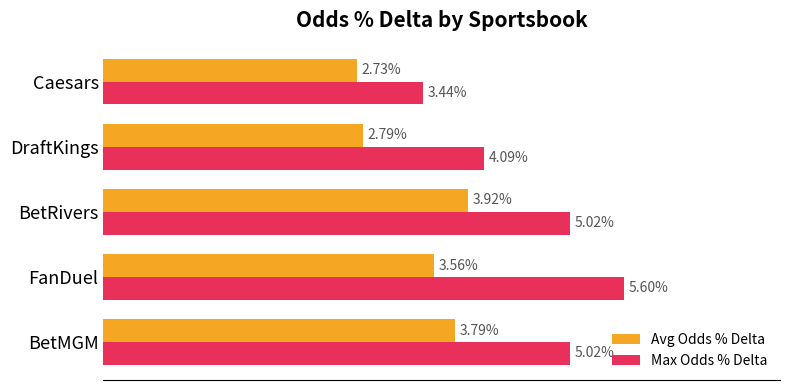

What are all the series names shown in the legend?

Avg Odds % Delta, Max Odds % Delta